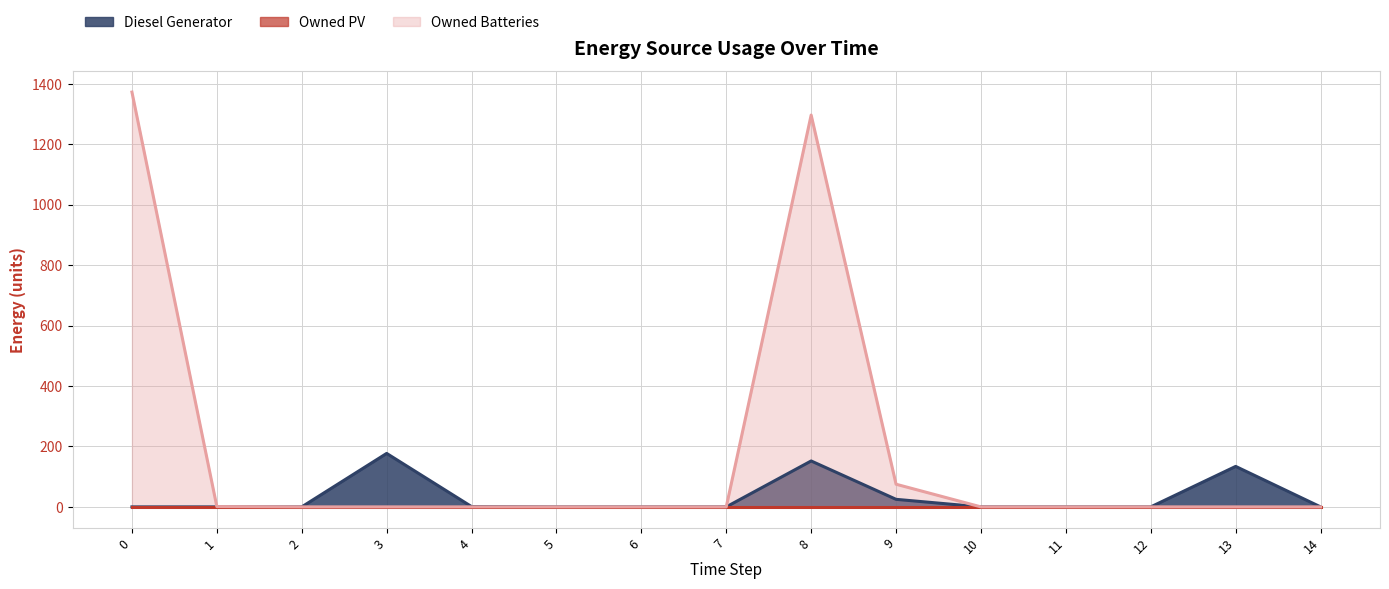

Does the chart display data point markers on the line(s)?

No